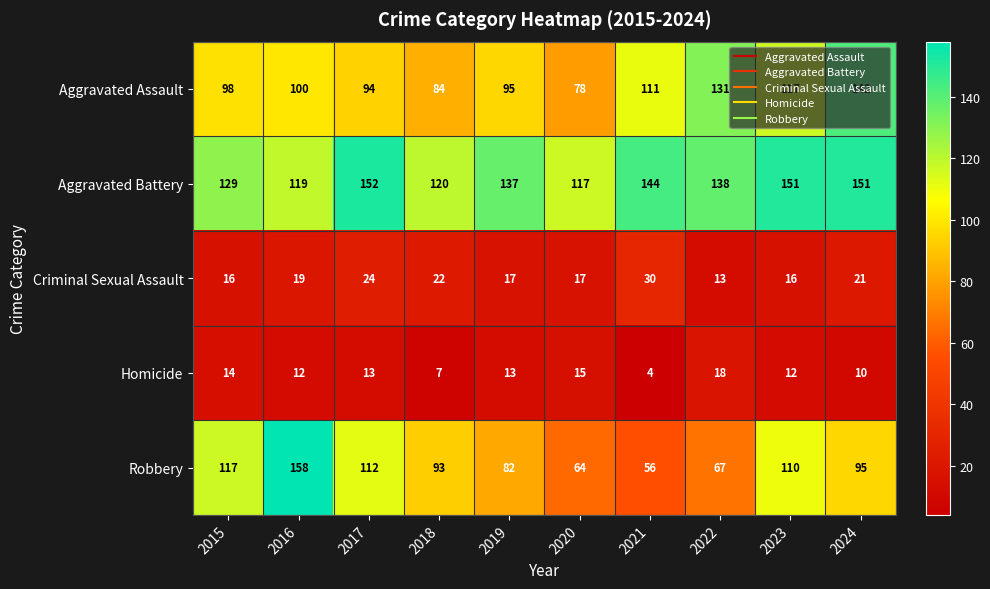

What is the difference between the second highest and second lowest values in the Aggravated Assault series?

47